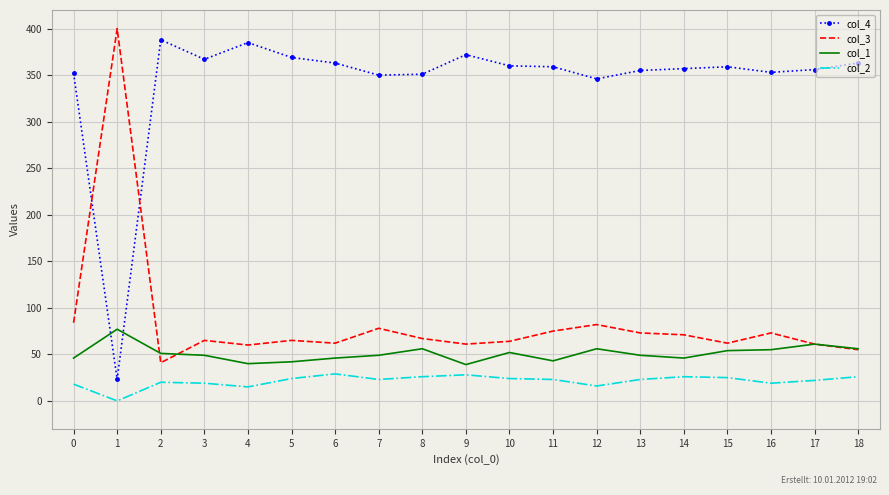

What is the sum of the col_3 values at 7 and 11?

153